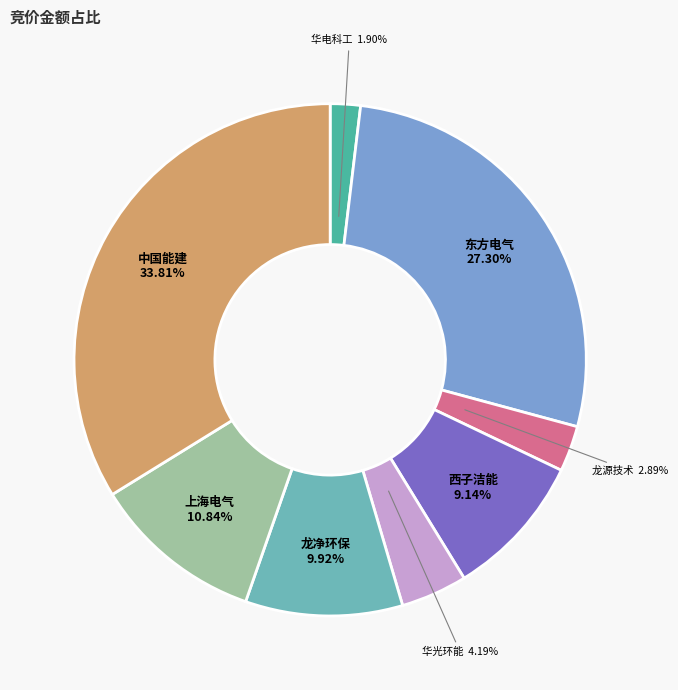

Count the number of slices in the pie.

8